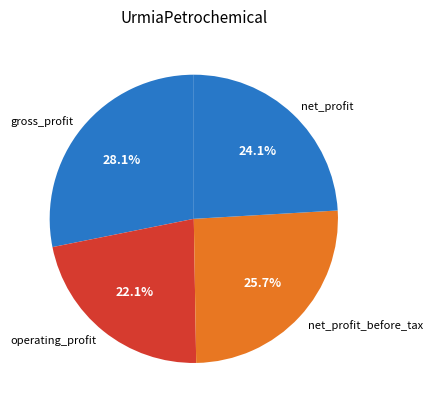

How many slices are in this pie chart?

4